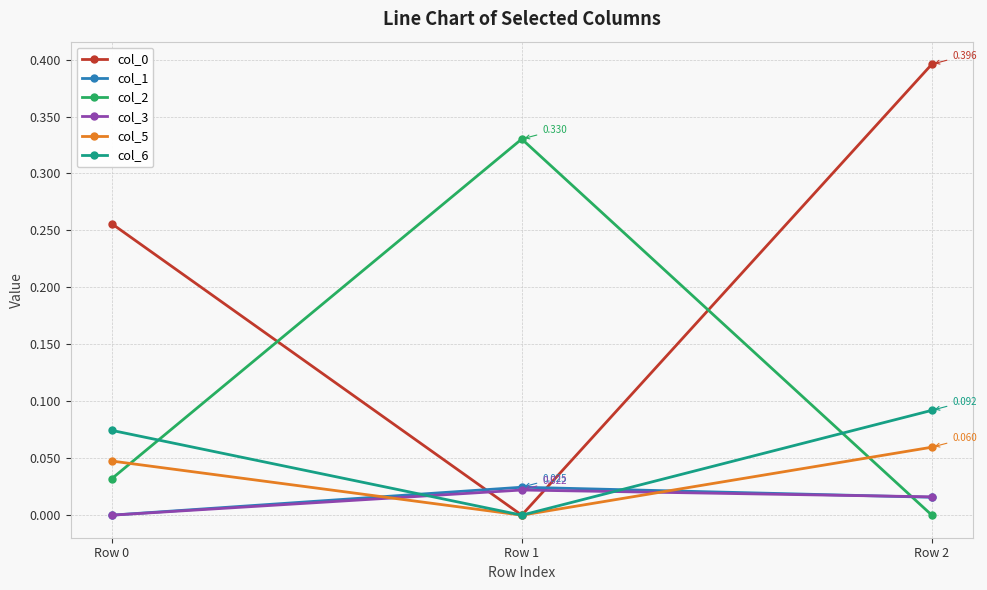

Is the value of col_6 at Row 0 greater than the value of col_1 at Row 0?

Yes